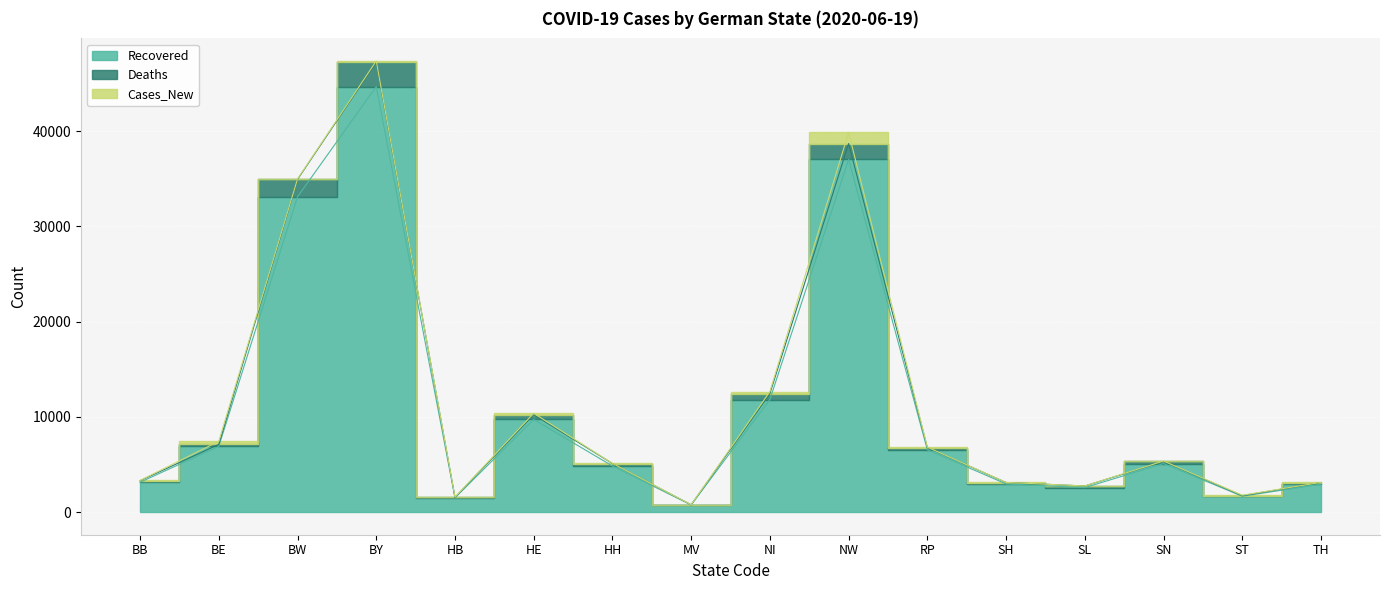

True or false: Deaths has more than 1 points higher than both neighbors.

True